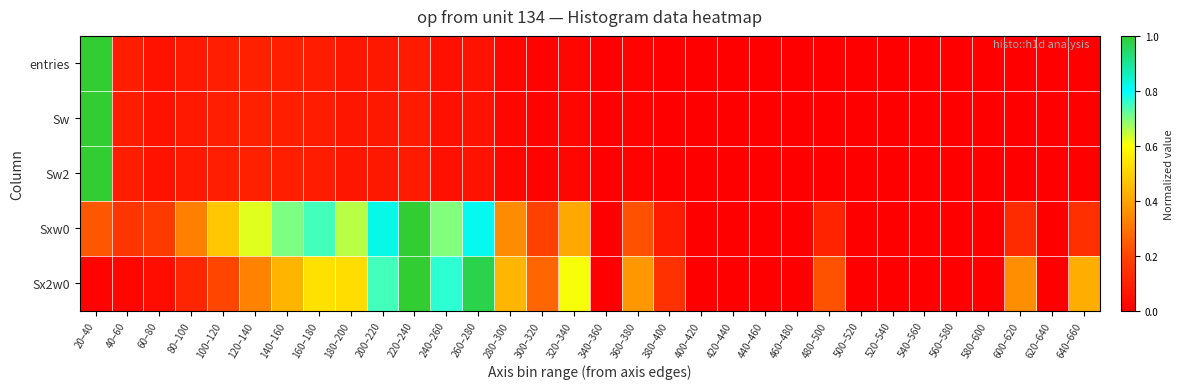

Which series has the largest total across all categories?

Sxw0